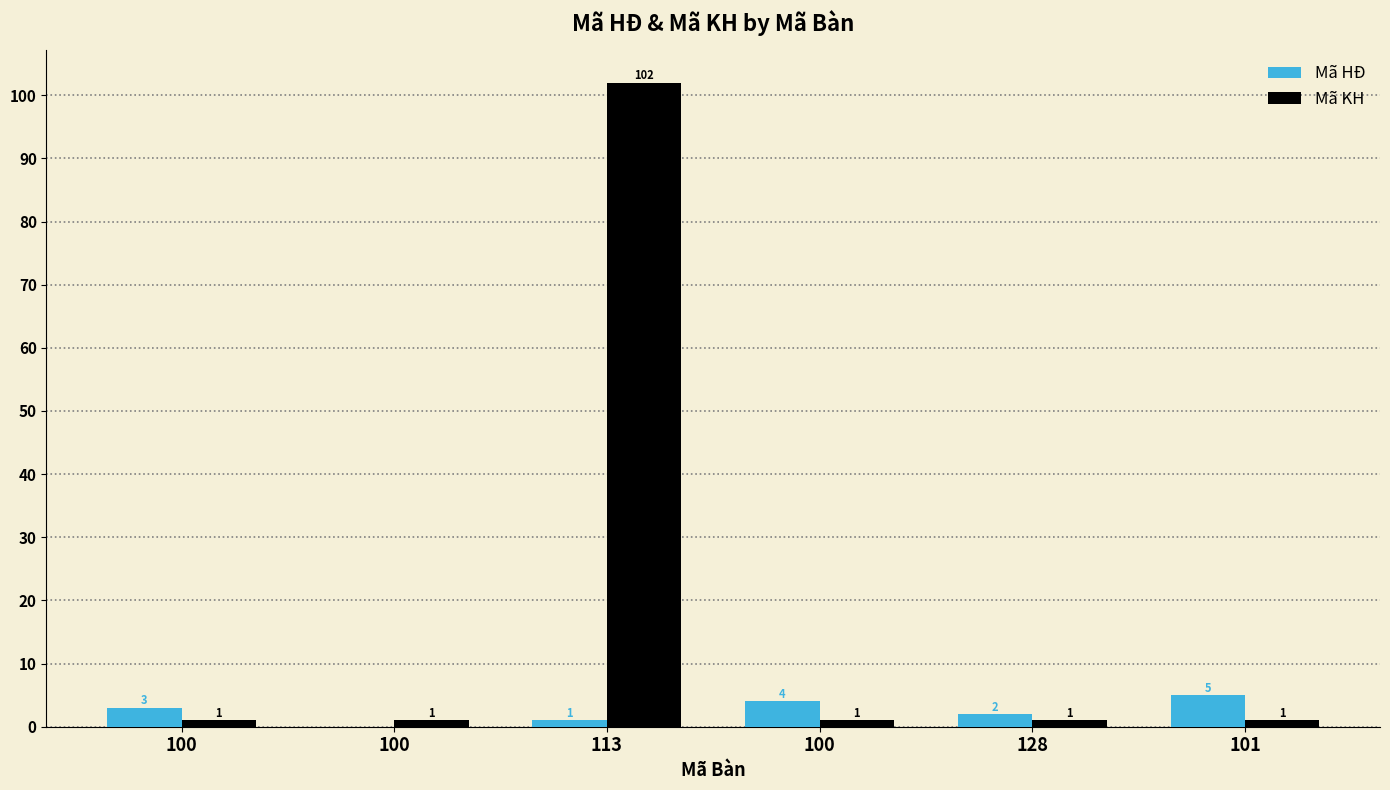

True or false: Mã HĐ has a value of 2 at 101.

False